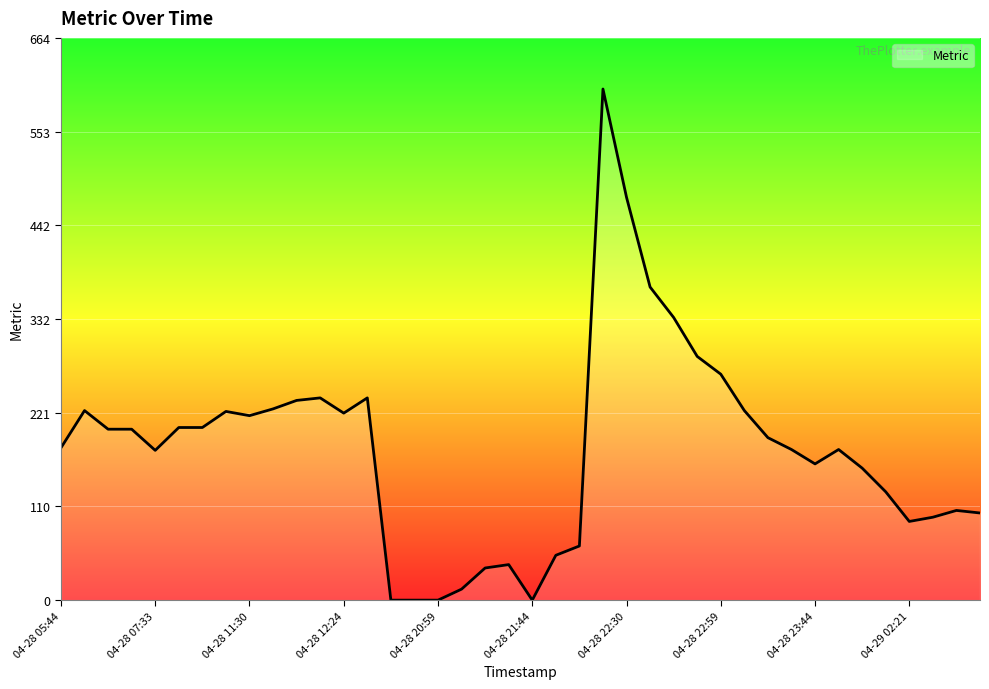

What is the difference between the maximum and minimum values?

604